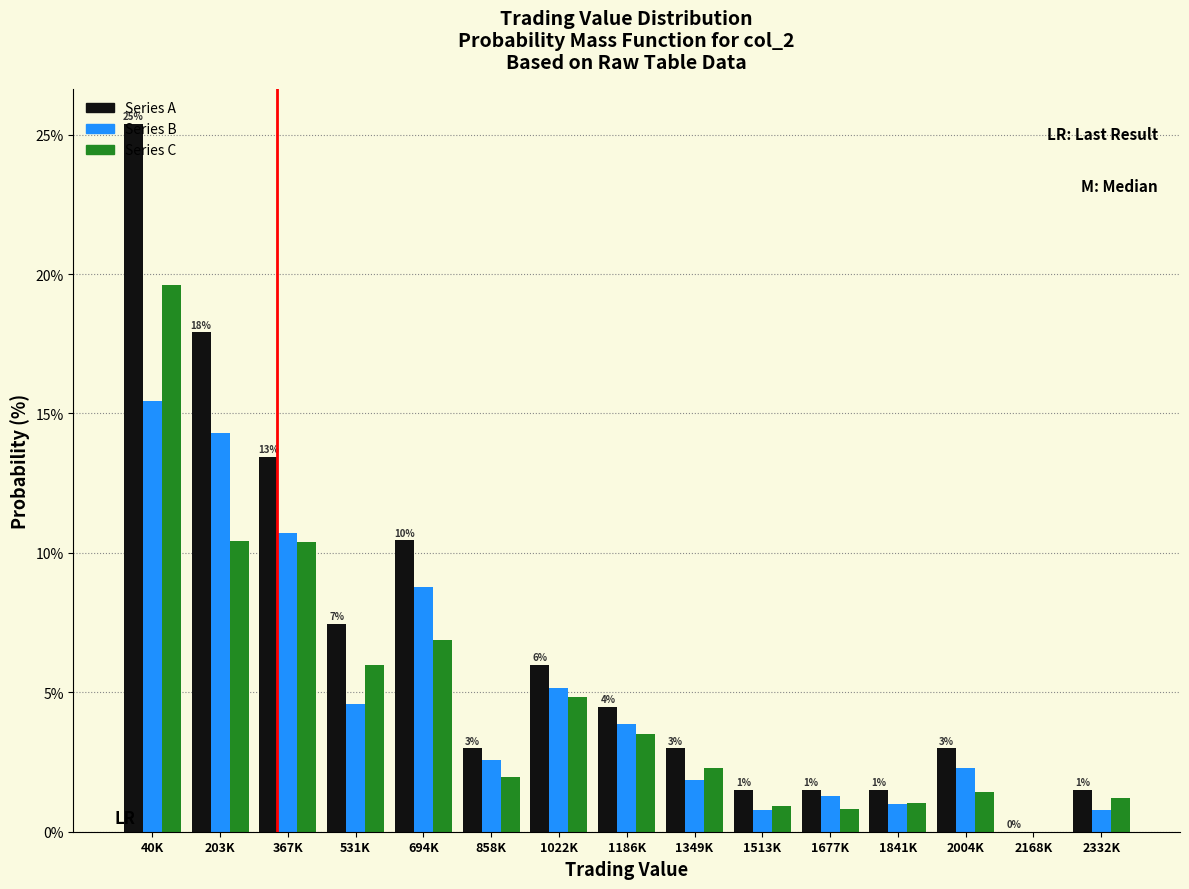

Which category has the highest value in the Series B series?

40K